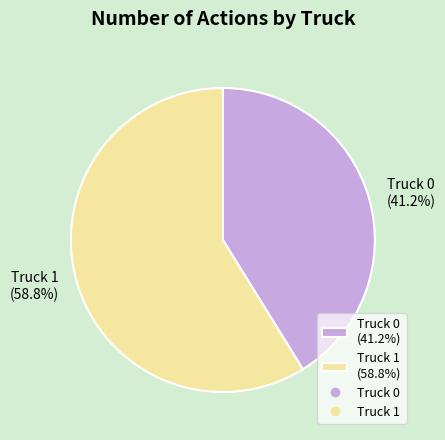

Which slice is the smallest?

Truck 0